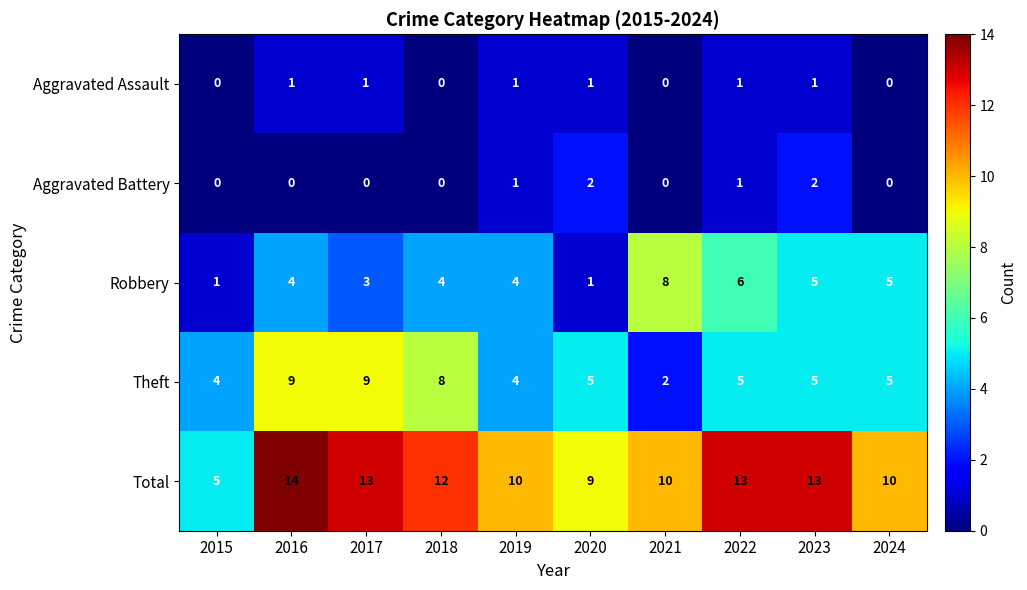

Which series has the largest total across all categories?

Total